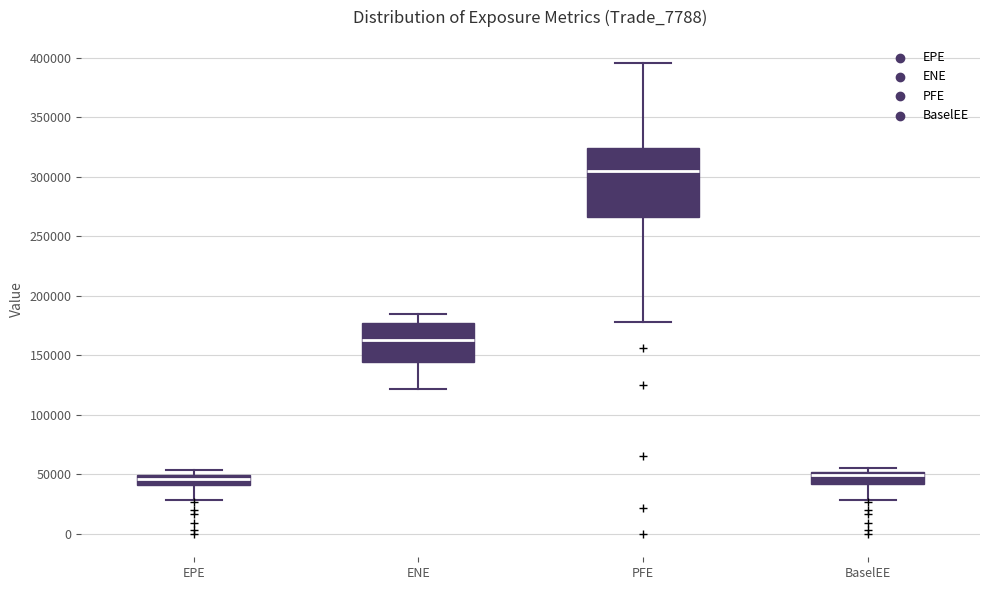

Reading left to right, transcribe this box plot: for each box, give where its median line is, the range the box spans, and where its two whiskers end, as read against the y-axis. The values are not printed on the chart, so give them approximately, as read against the axis.

EPE: median 45000, box 40000 to 50000, whiskers 30000 to 55000
ENE: median 165000, box 145000 to 175000, whiskers 120000 to 185000
PFE: median 305000, box 265000 to 325000, whiskers 180000 to 395000
BaselEE: median 50000 (just below the box's upper edge), box 40000 to 50000, whiskers 30000 to 55000